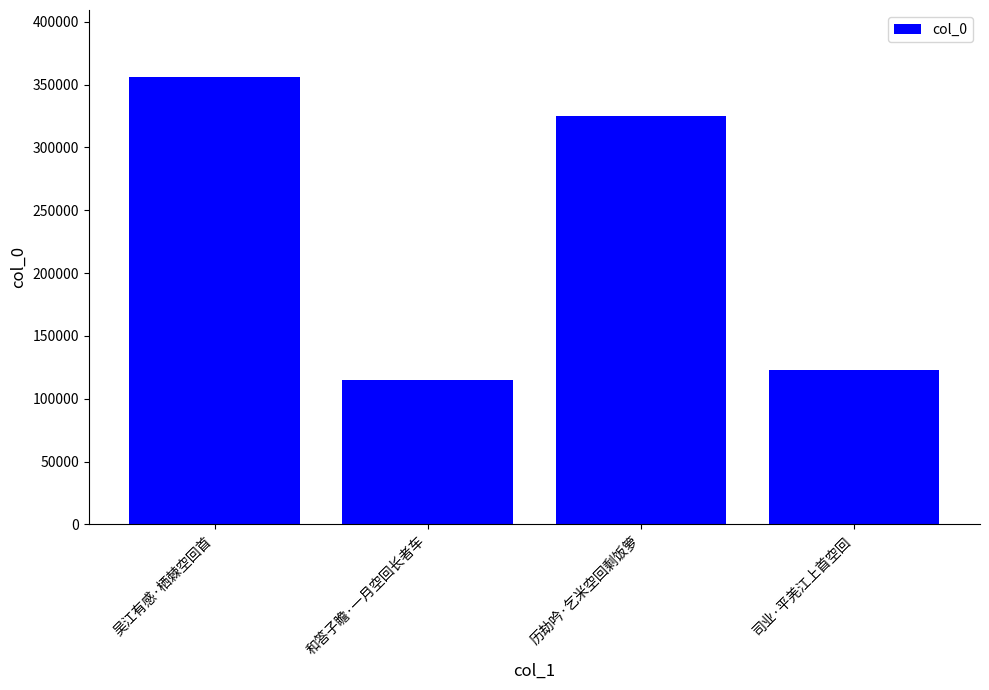

What is the ratio of the value at 吴江有感·栖棘空回首 to the value at 司业·平羌江上首空回?

2.9